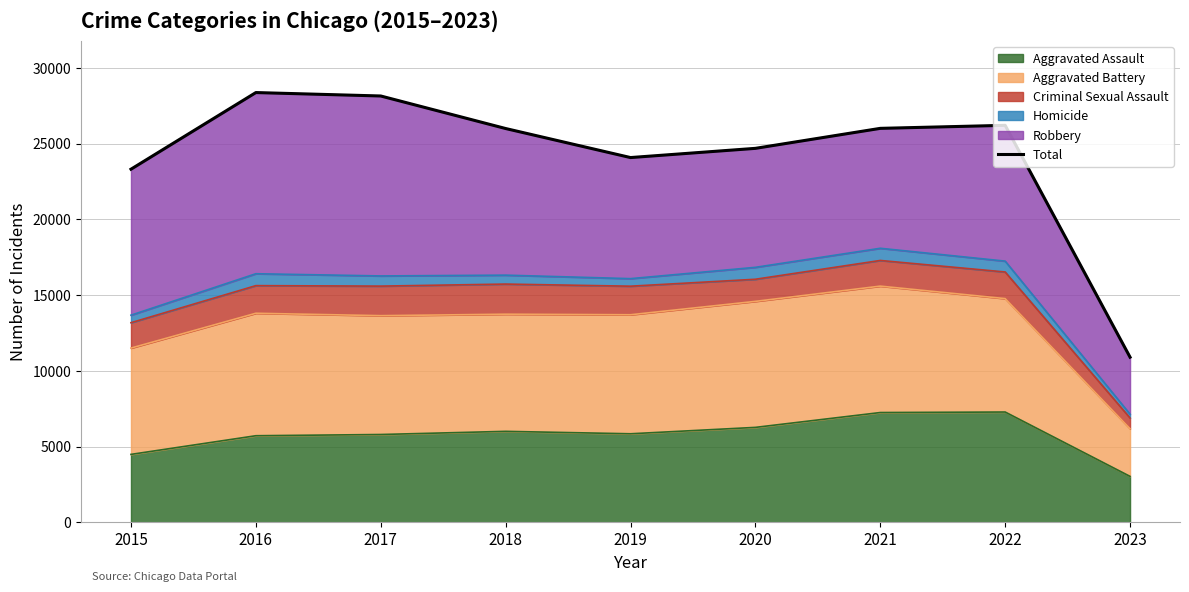

What is the average value?

24186